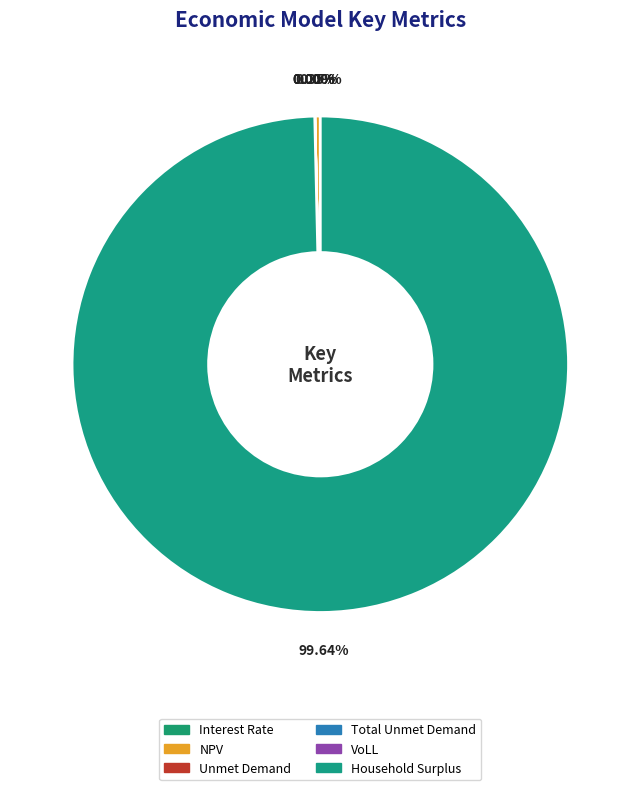

How many segments does this pie chart have?

6